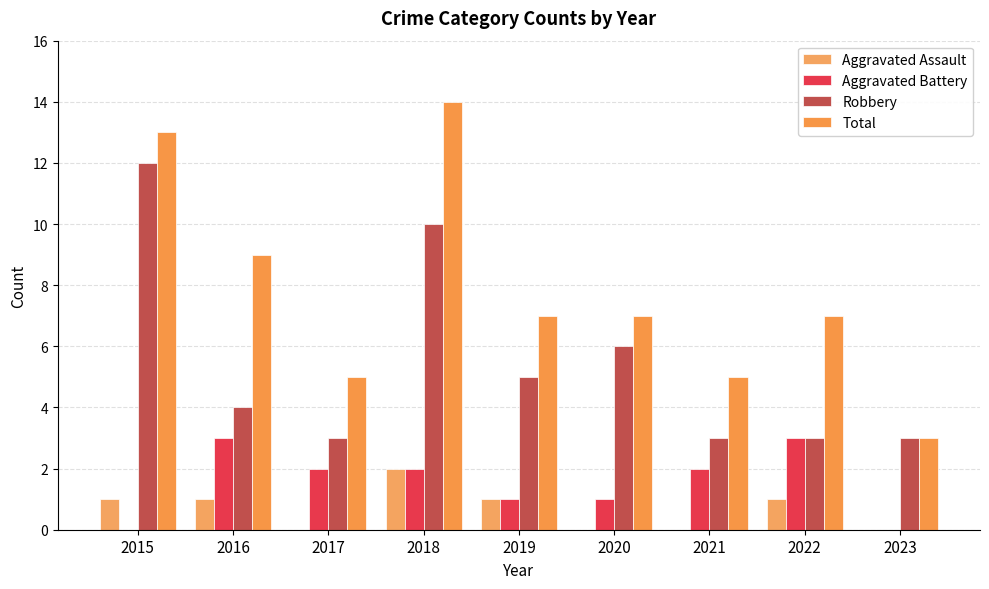

How many groups of bars are there?

9